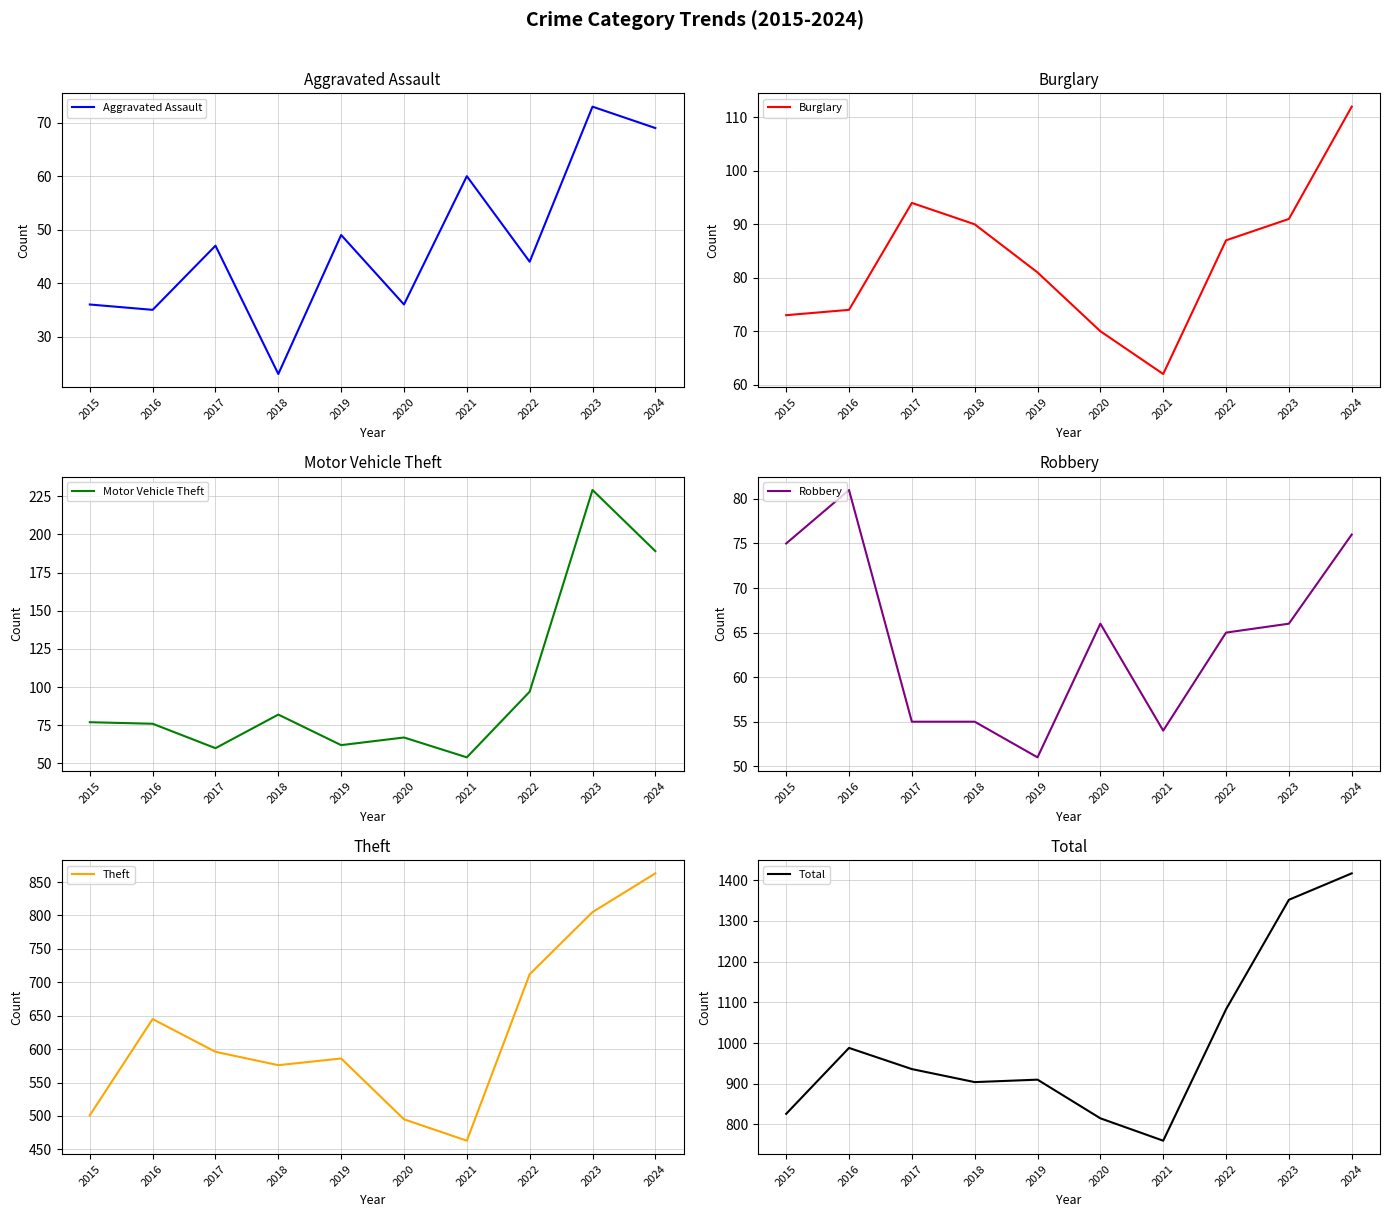

What is the difference between the maximum and second lowest values in the Robbery series?

27